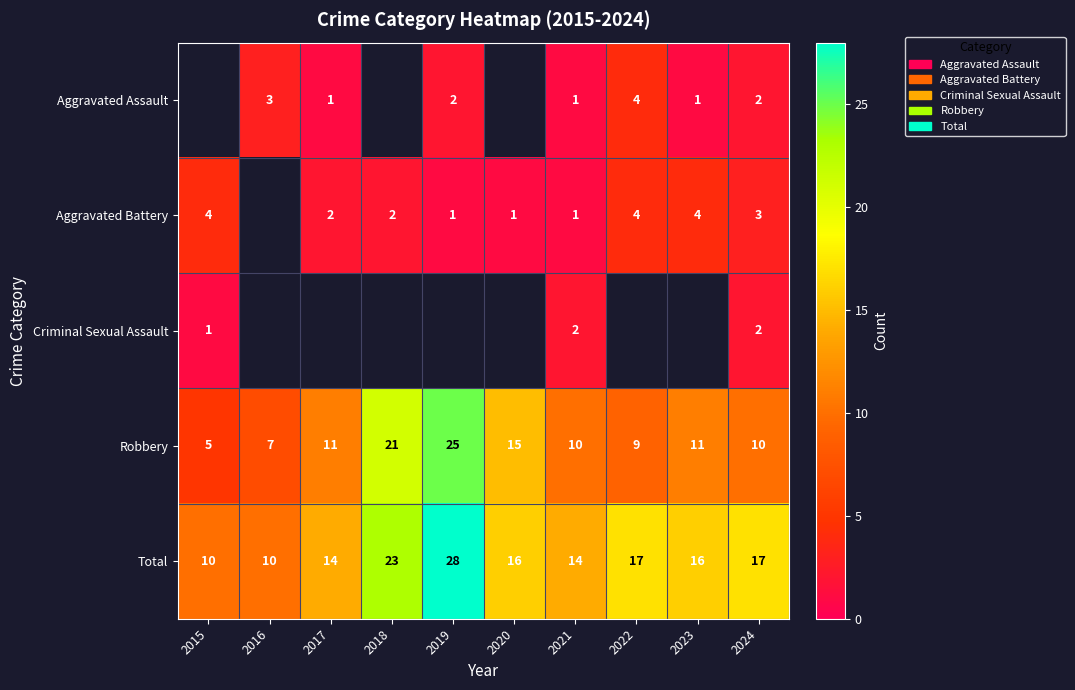

The value of Robbery at 2019 is 41. True or false?

False